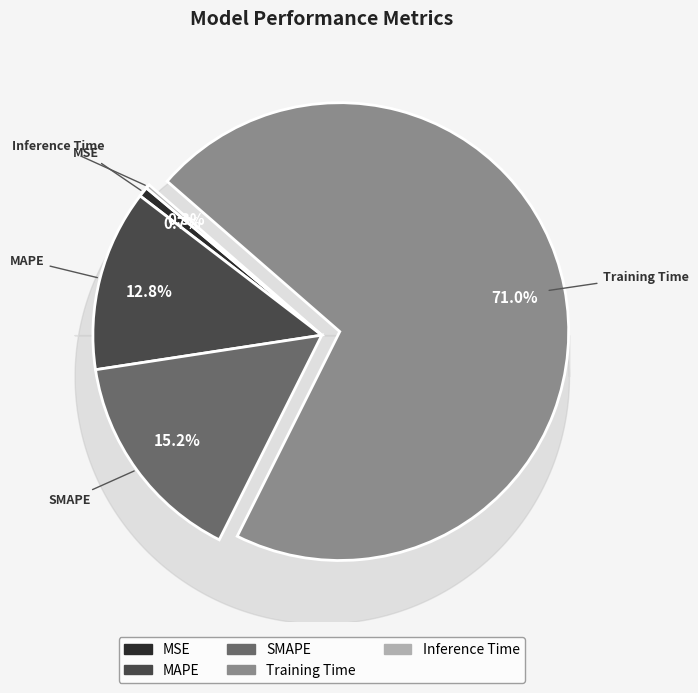

Is the sum of MAPE and SMAPE greater than half?

No